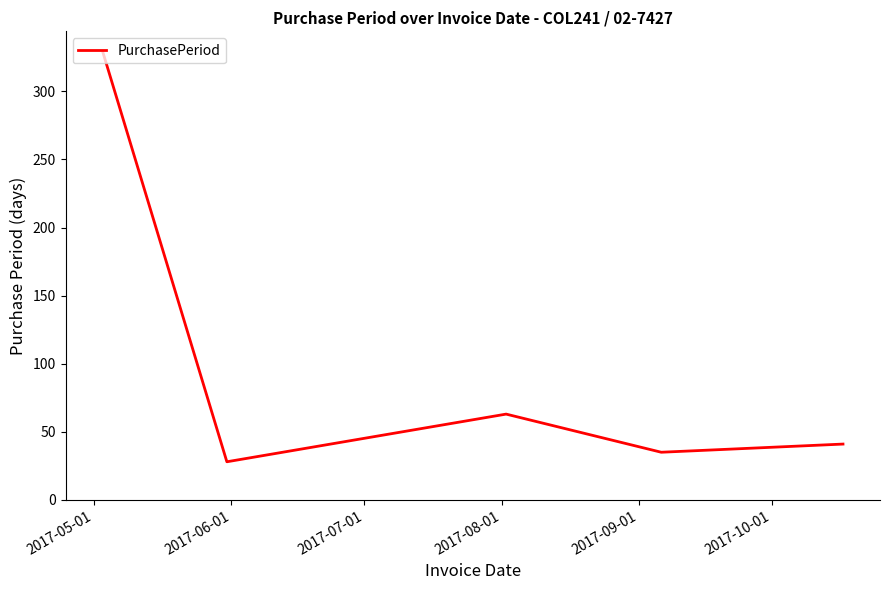

What is the sum of all values?

496